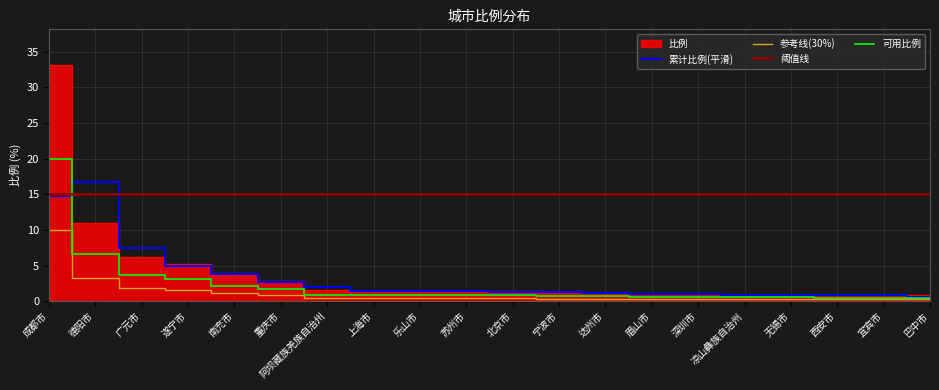

What is the highest value of the 累计比例(平滑) series?

16.7